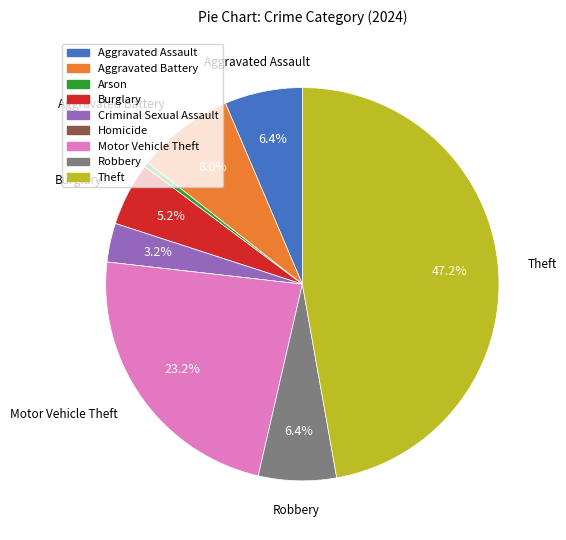

What percentage is the Motor Vehicle Theft slice, to the nearest percent?

23%